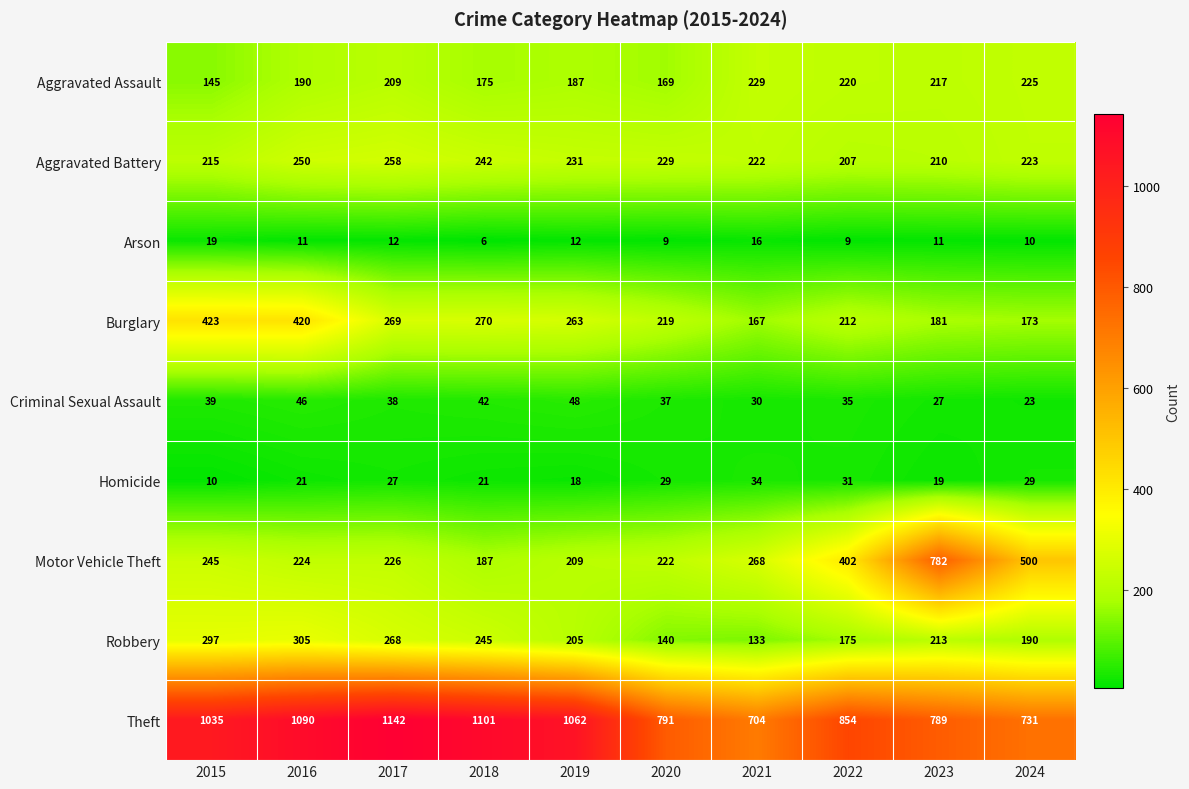

The Arson series shows 9 at 2020. True or false?

True